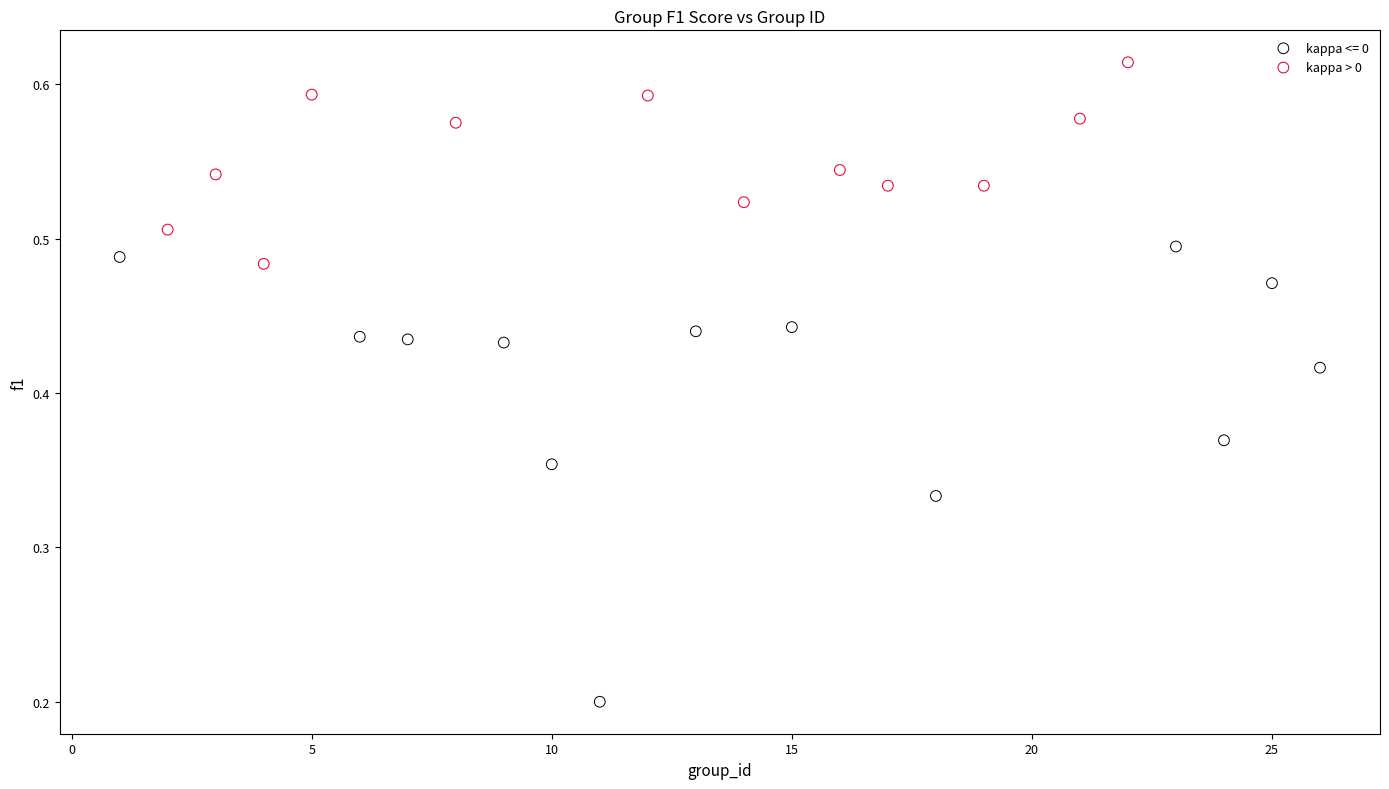

Which series has the widest spread of Y values?

kappa <= 0